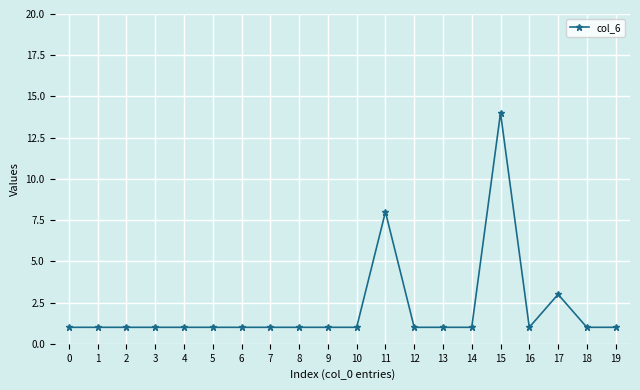

What is the ratio of the value at 16 to the value at 8?

1.0